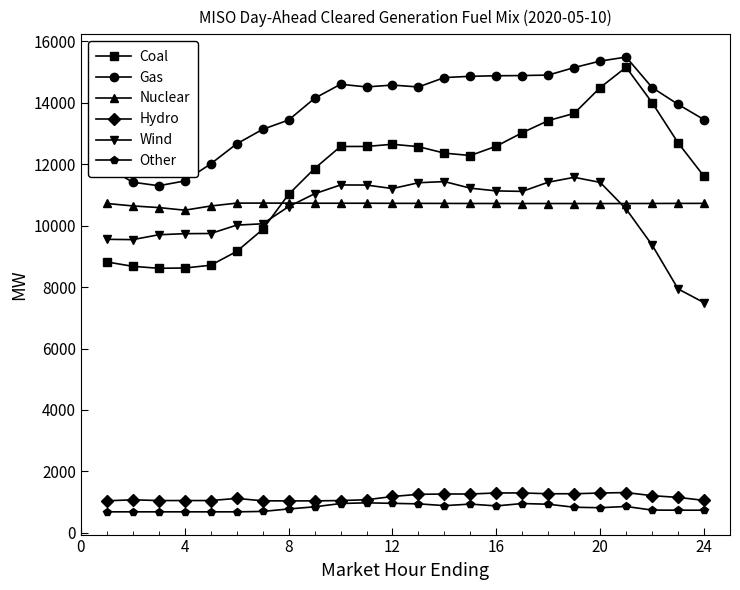

What is the maximum value shown in the chart?

15487.9